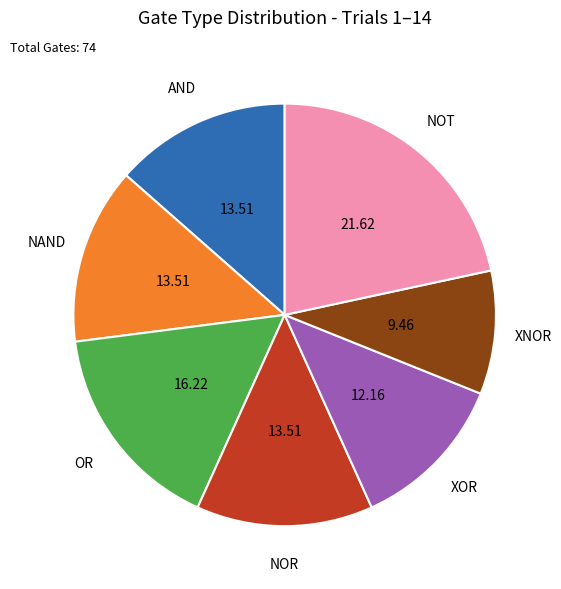

Count the number of slices in the pie.

7